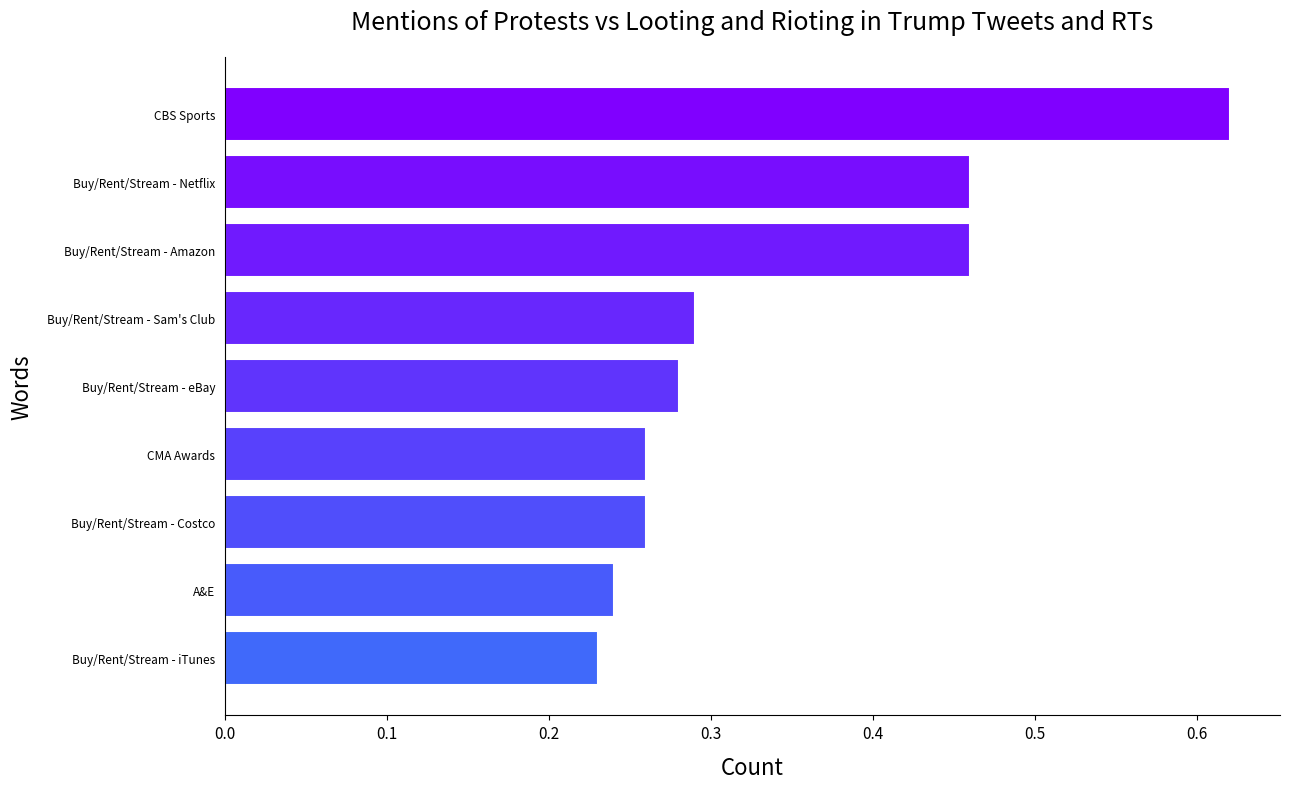

True or false: the data shows 1.0 at CBS Sports.

False